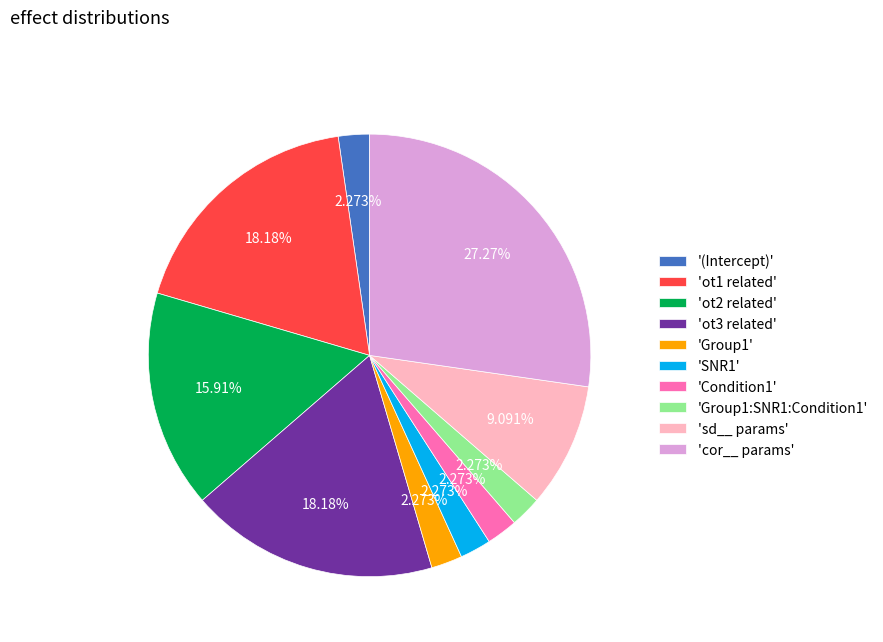

Approximately how many times larger is the value at 'Group1' compared to '(Intercept)'?

1.0